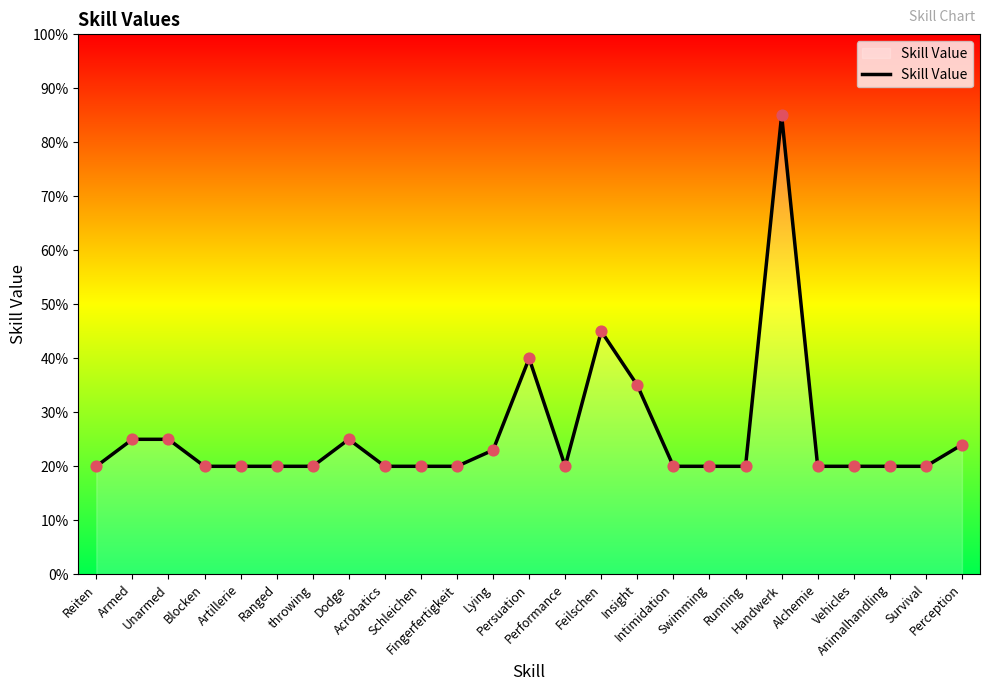

What is the change in value from Ranged to Persuation?

+20